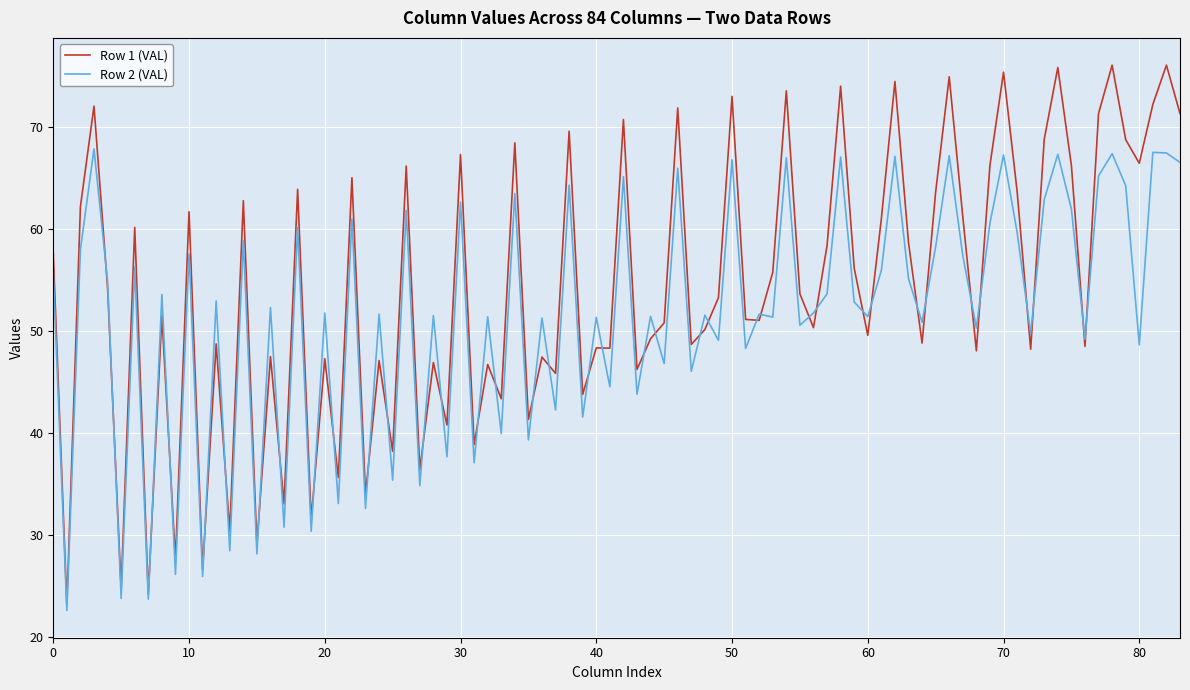

Does the chart display data point markers on the line(s)?

No